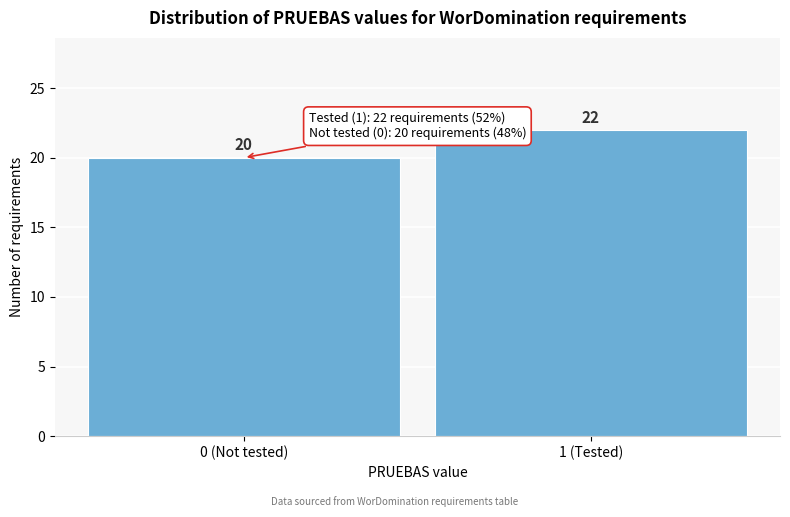

Reading right to left, extract all data points from this chart.

22	20